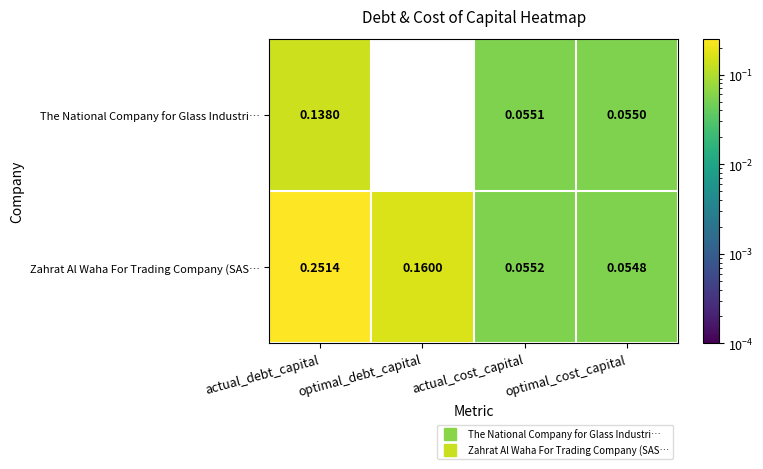

At which category is the sum across all series the highest?

actual_debt_capital